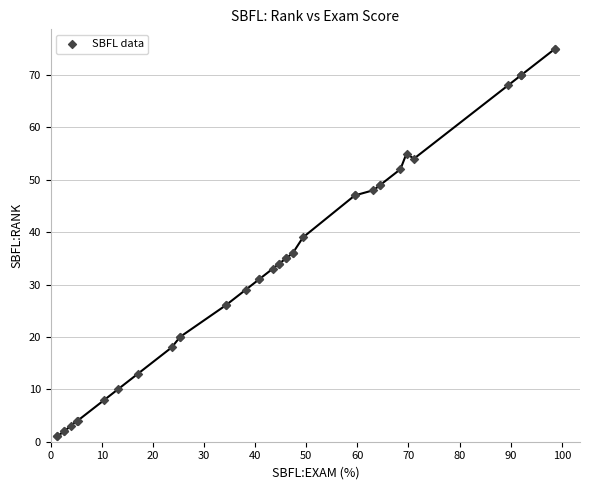

What Y value in the scatter plot is closest to 38?

39